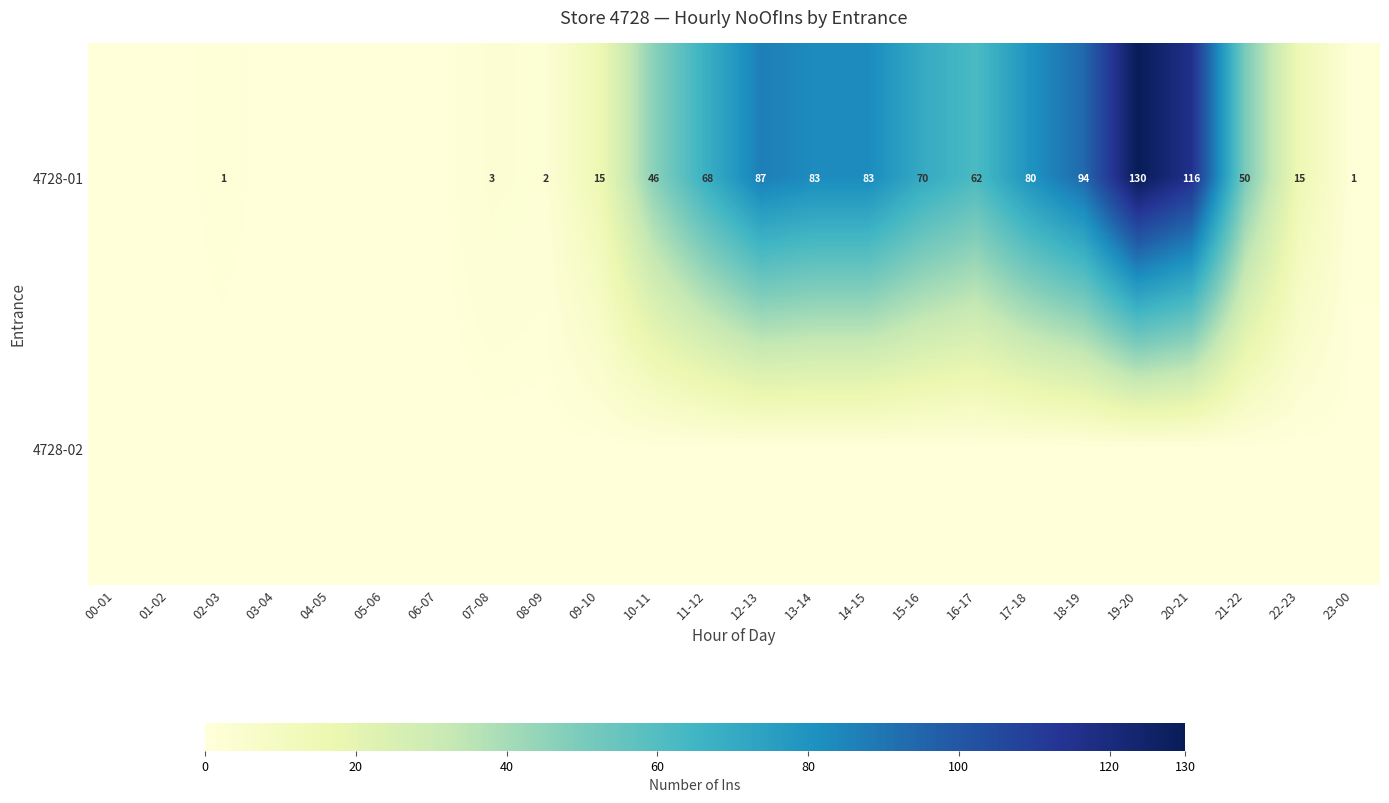

The 4728-01 series shows 83 at 13-14. True or false?

True